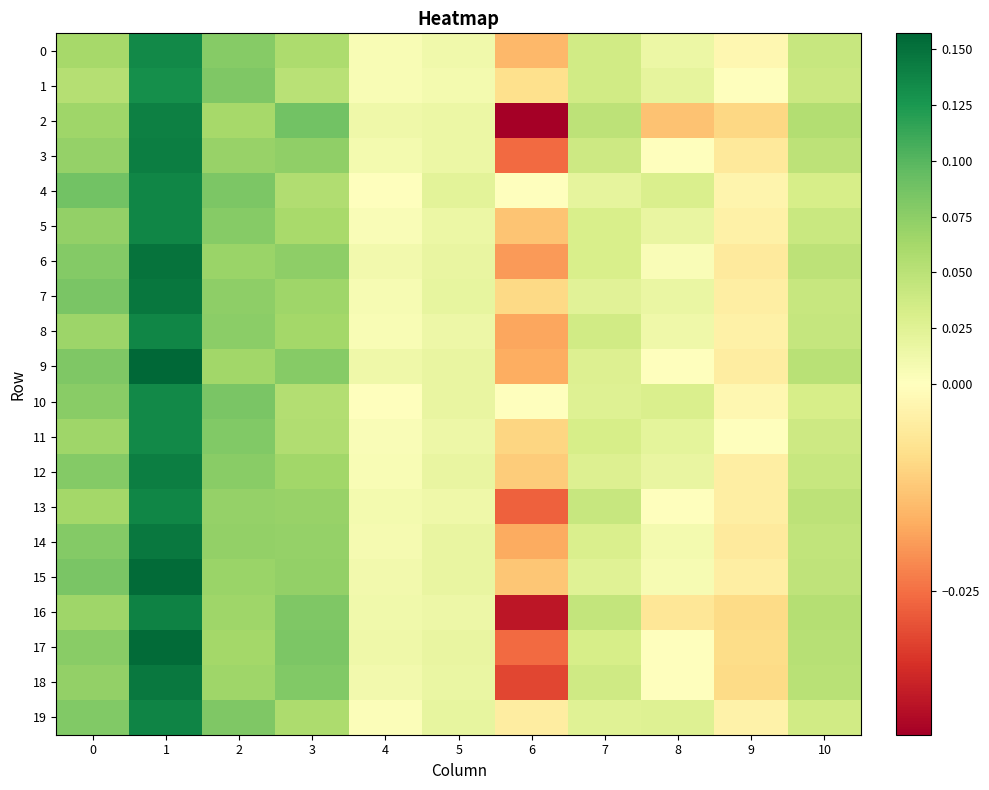

At 0, list the series in order from largest to smallest.

row_4, row_7, row_15, row_9, row_19, row_12, row_6, row_14, row_17, row_10, row_18, row_5, row_3, row_8, row_2, row_11, row_16, row_13, row_0, row_1